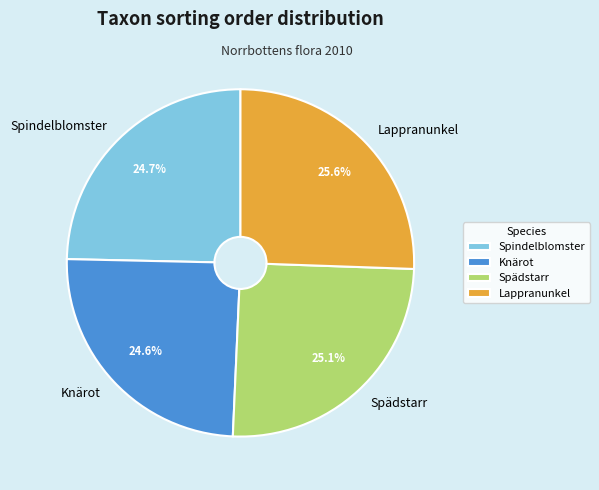

Is it true that Lappranunkel is 16% of the pie?

False